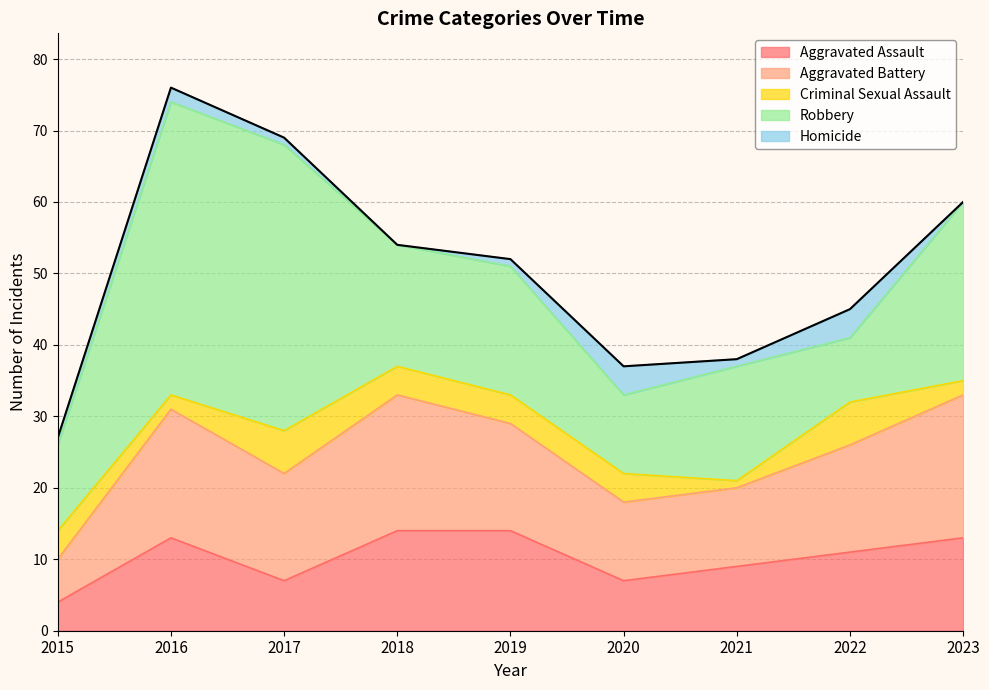

List the series in order of their peak value, highest first.

Robbery, Aggravated Battery, Aggravated Assault, Criminal Sexual Assault, Homicide